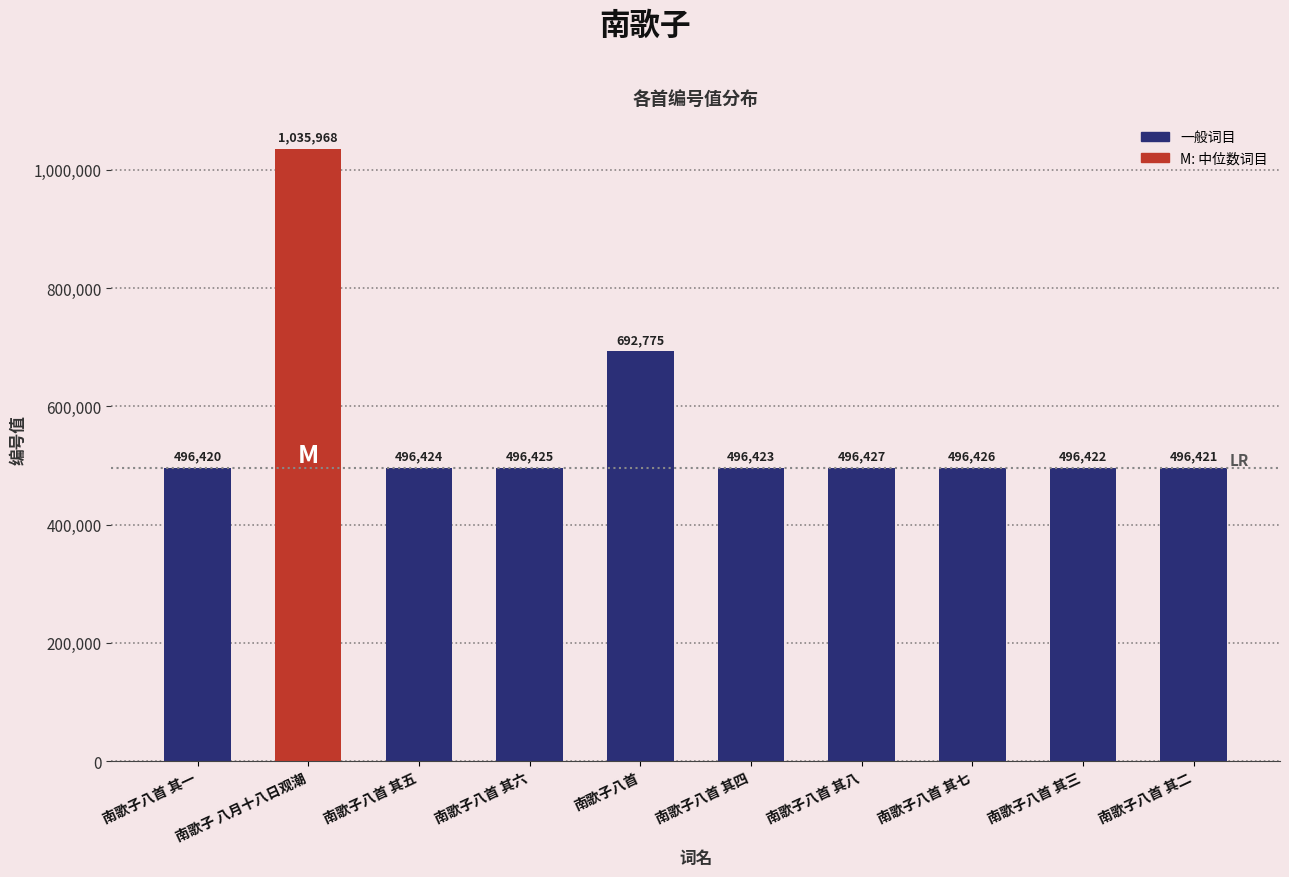

Reading right to left, list all the values displayed in this chart.

496421	496422	496426	496427	496423	692775	496425	496424	1035968	496420